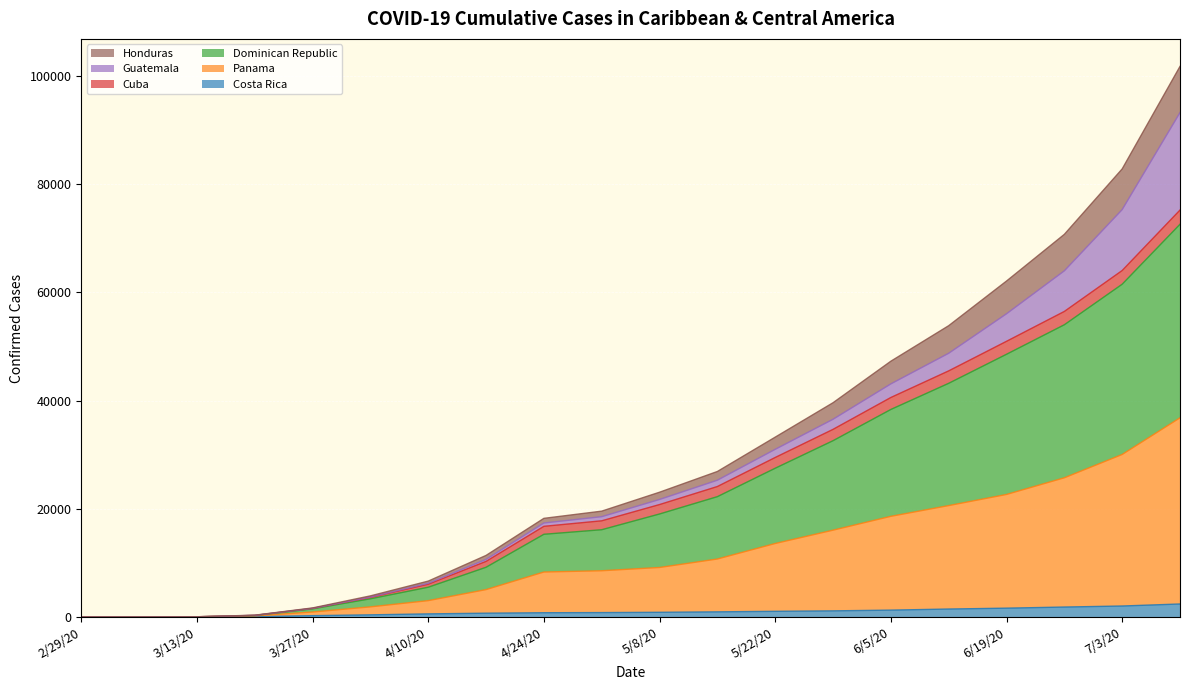

What is the difference between the Panama values at 5/8/20 and 4/17/20?

4087